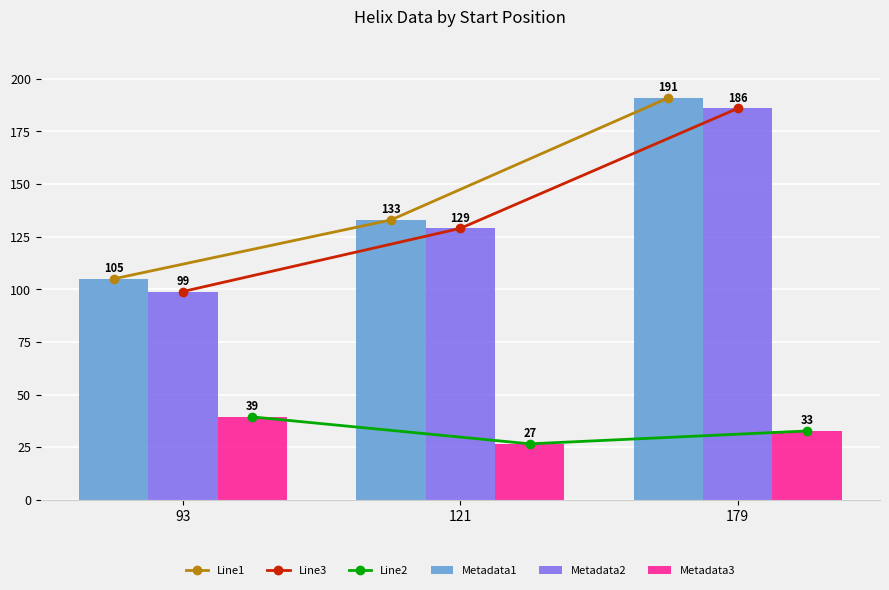

What is the total value across all series at 121?

577.3